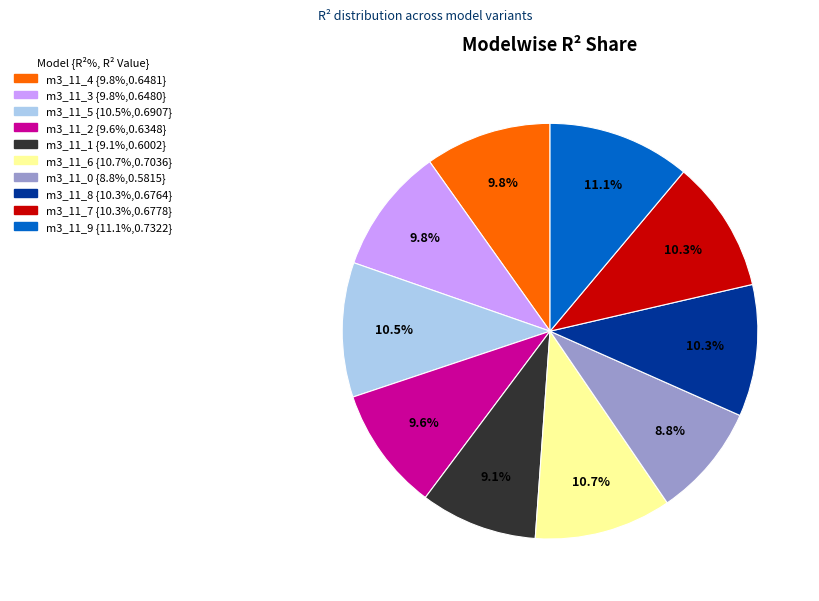

Does any single category account for the majority?

No